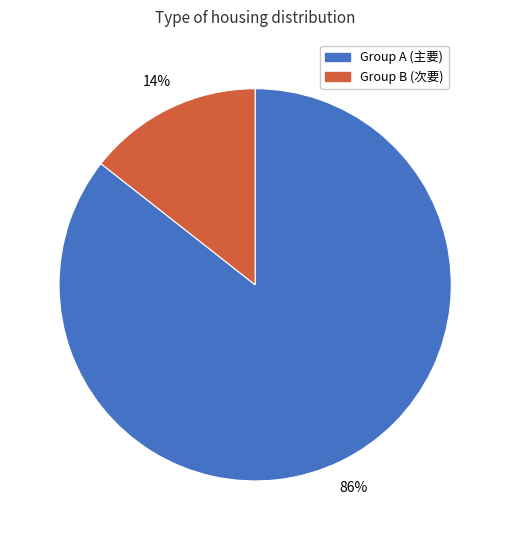

To the nearest percent, what is the average slice percentage?

50%